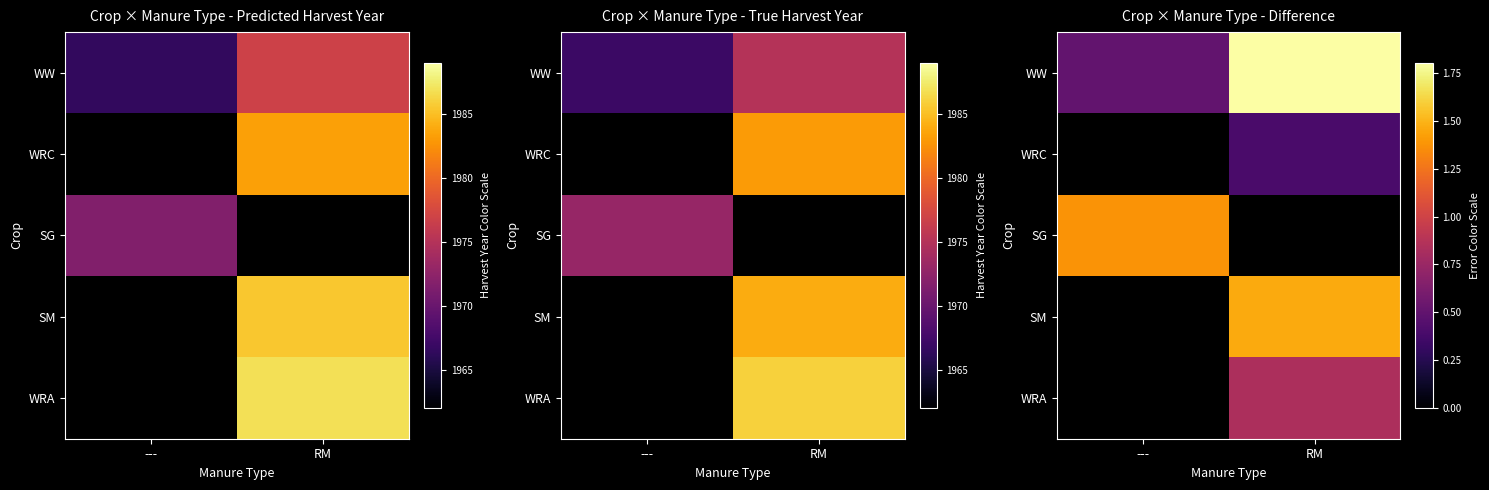

Which label corresponds to the smallest value in the chart?

---